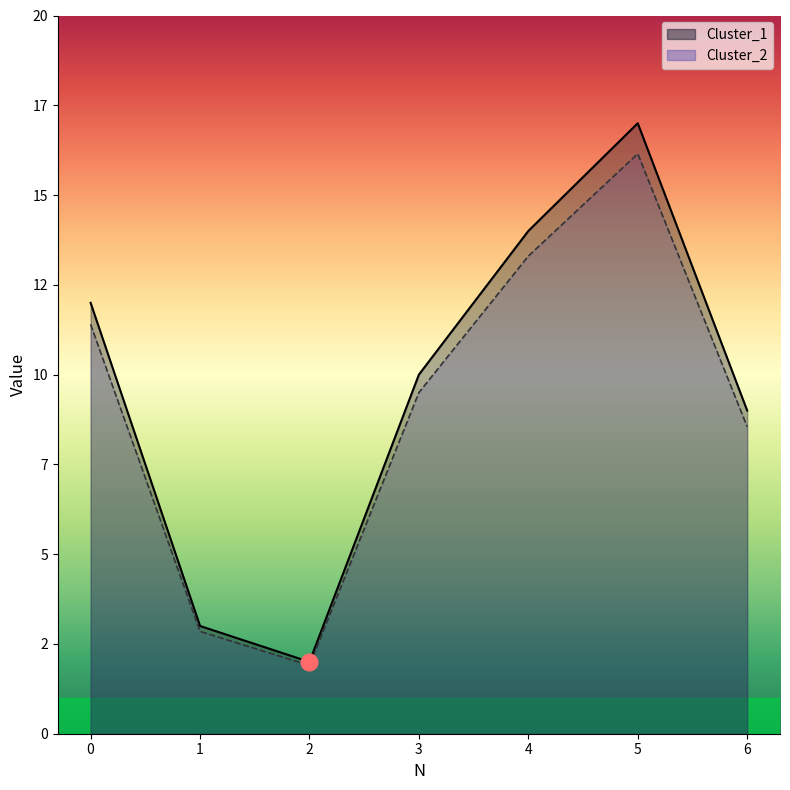

Which series changed the most between 1 and 3?

Cluster_1